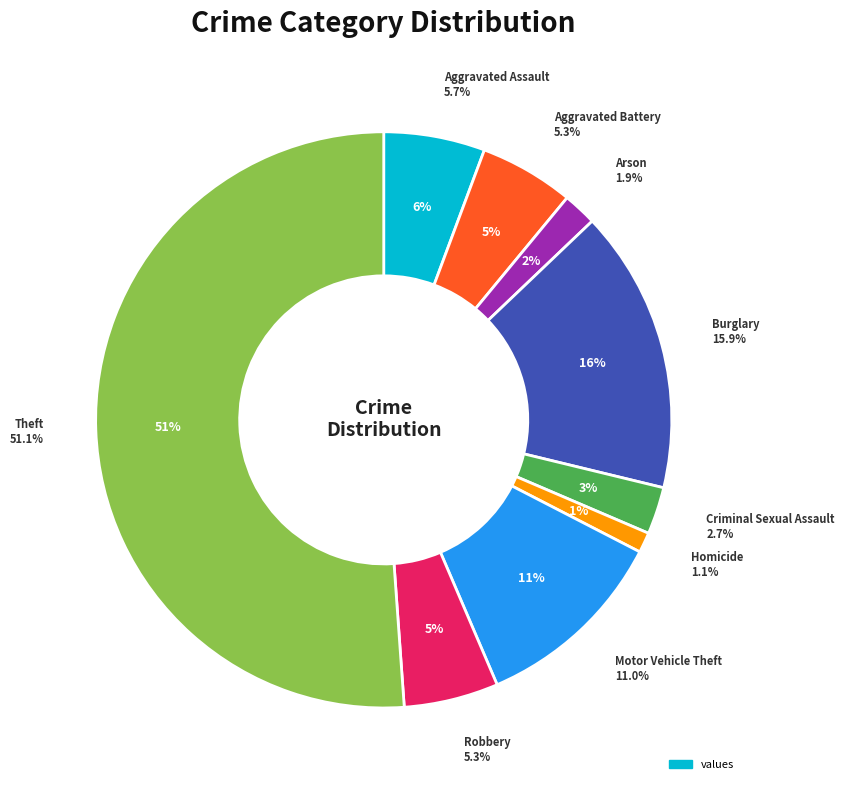

Which has a higher value, Criminal Sexual Assault or Motor Vehicle Theft?

Motor Vehicle Theft